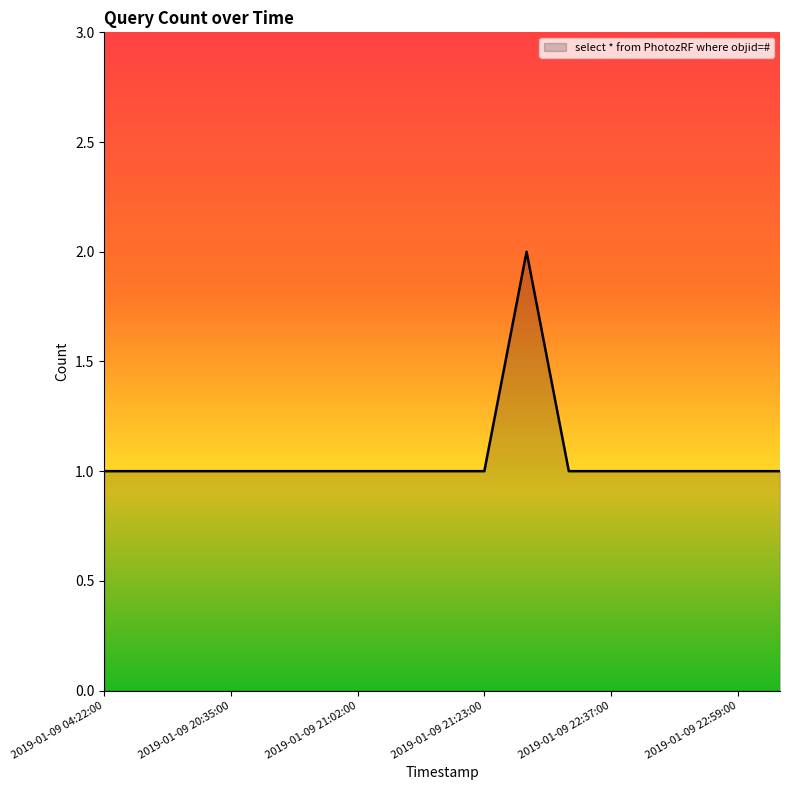

How many points are higher than both their immediate neighbors (excluding endpoints)?

1